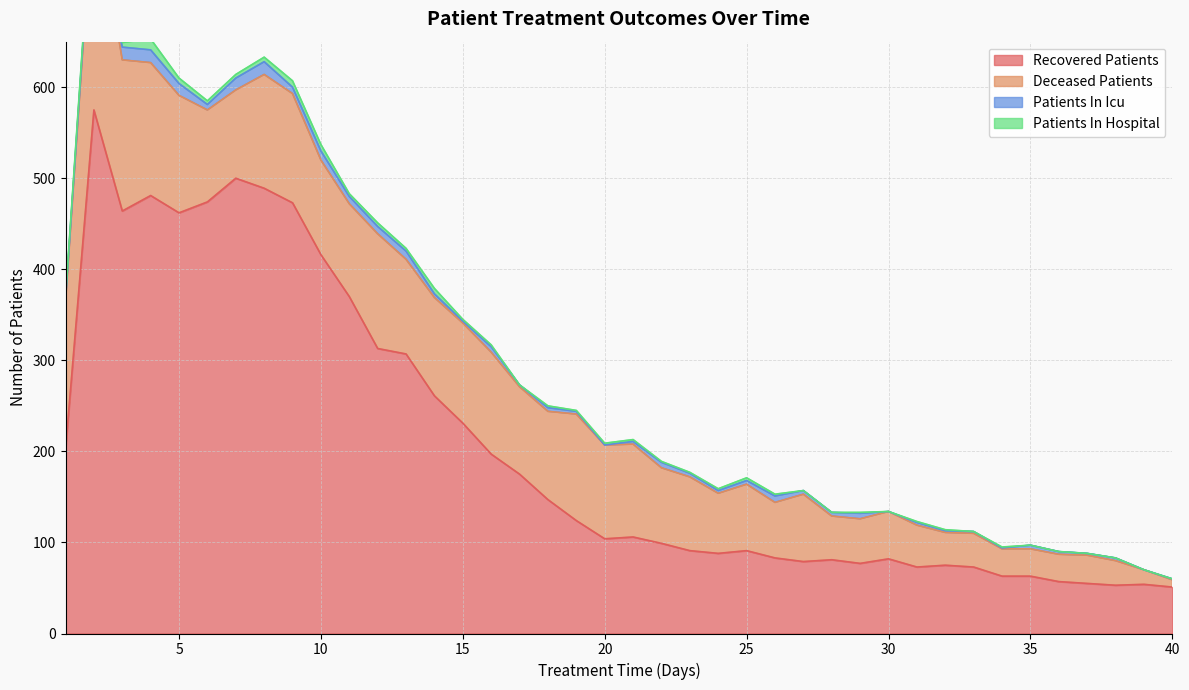

At 4, list the series in order from smallest to largest.

patients_in_hospital, patients_in_icu, deceased_patients, recovered_patients